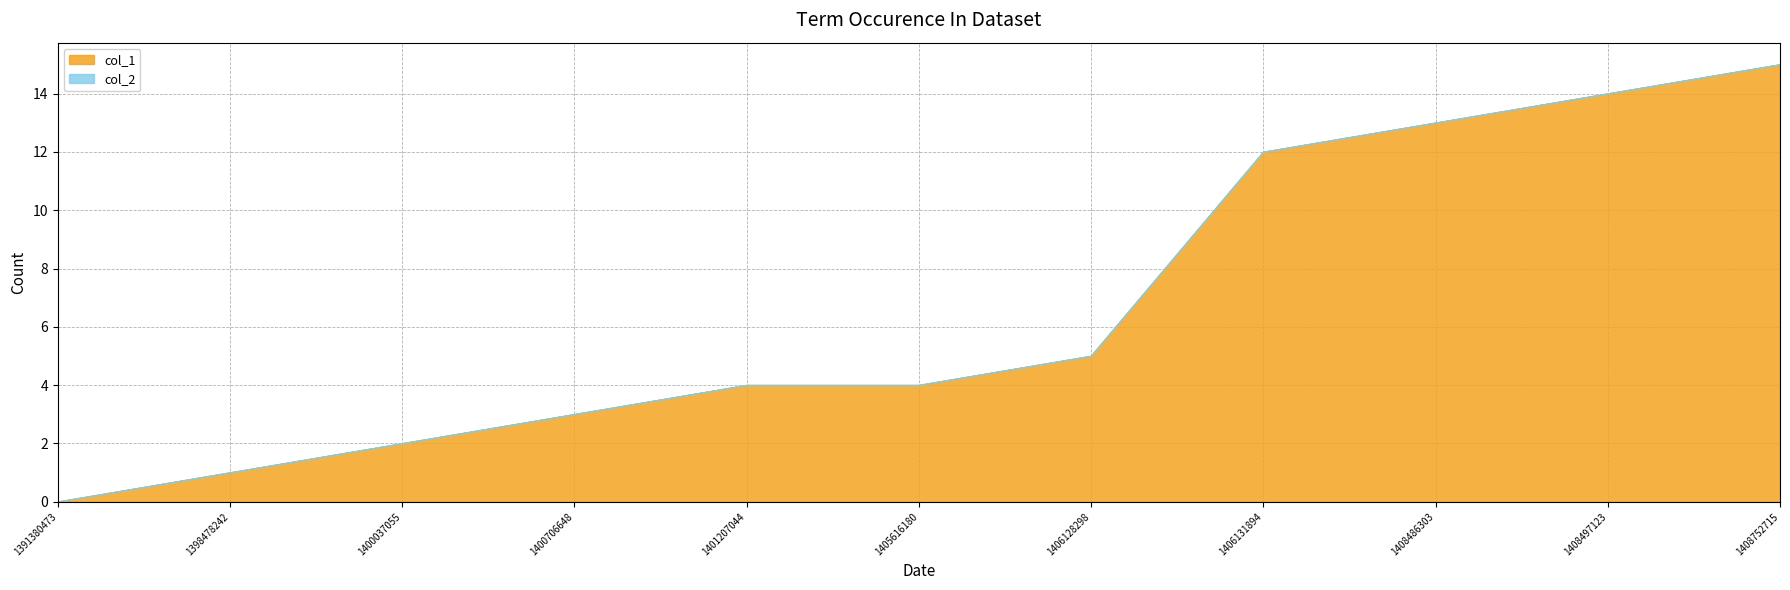

Reading left to right, extract all data points from this chart.

1391380473=0	1398478242=1	1400037055=2	1400706648=3	1401207044=4	1405616180=4	1406128298=5	1406131894=12	1408486303=13	1408497123=14	1408752715=15